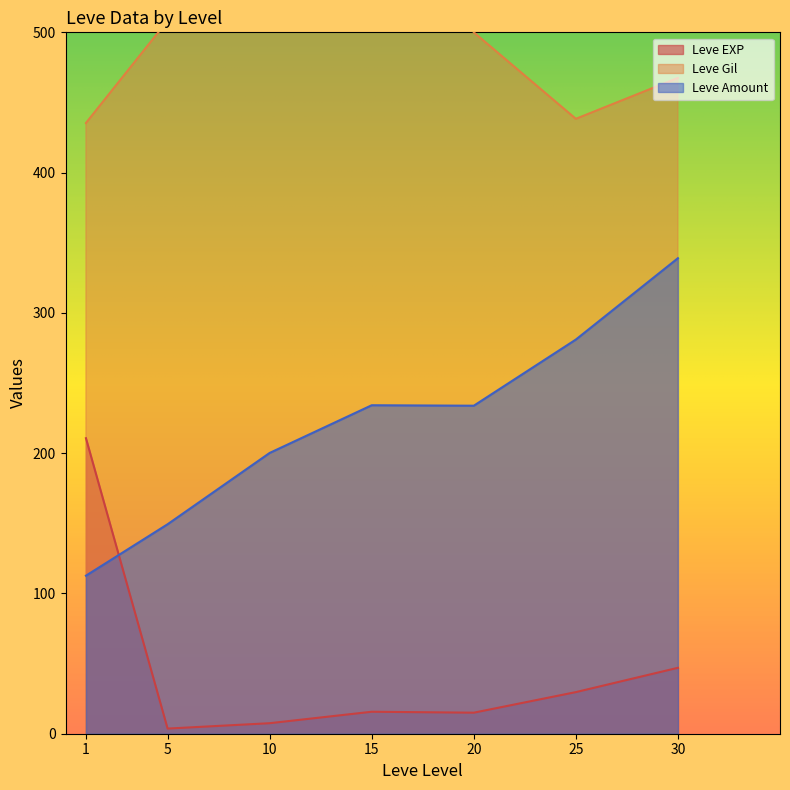

The value of Leve EXP at 30 is 47.0. True or false?

True